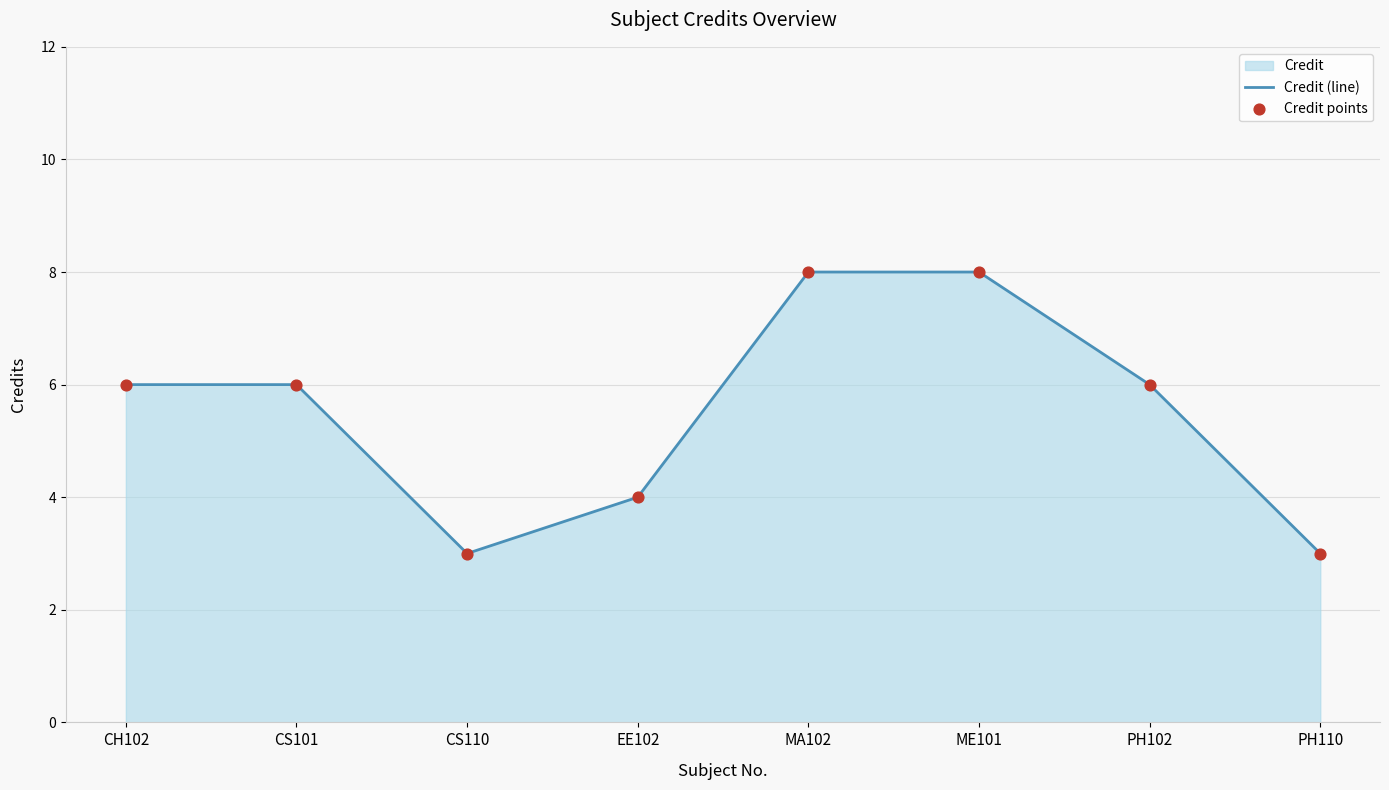

What is the total value across all series at ME101?

16